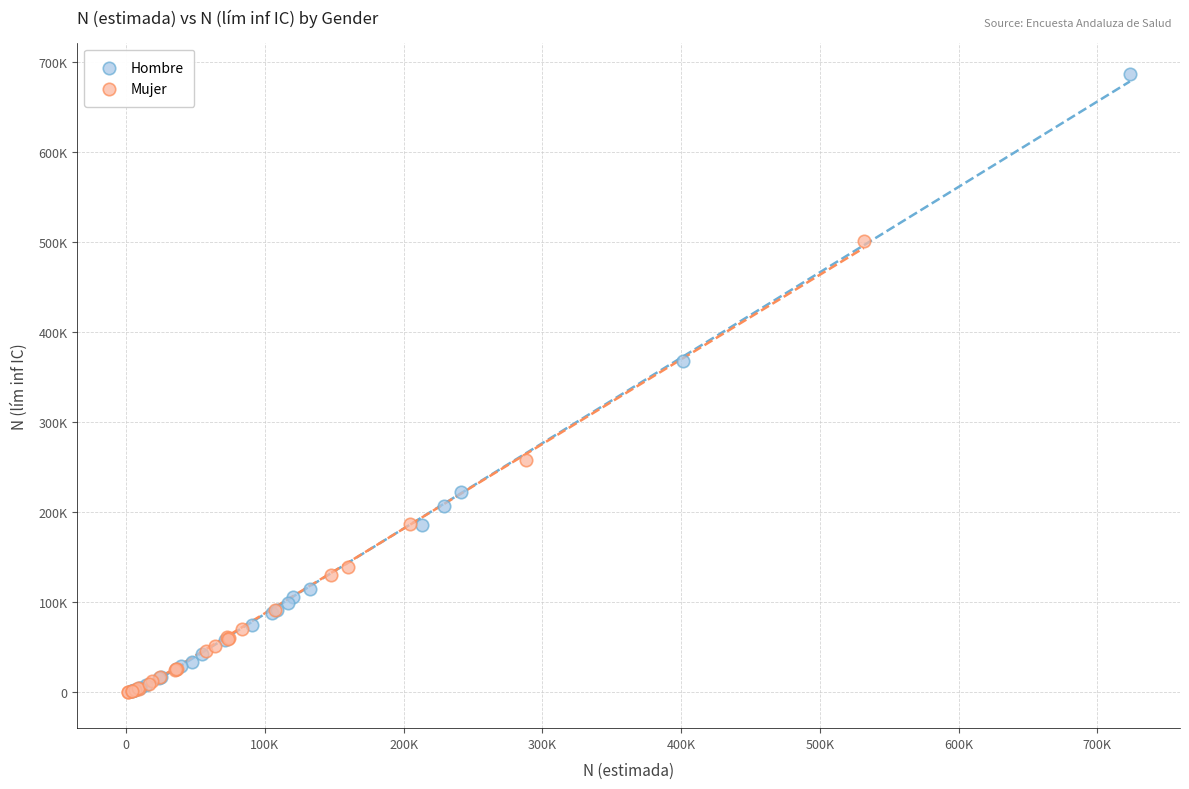

What are all the series names shown in the legend?

Hombre, Mujer